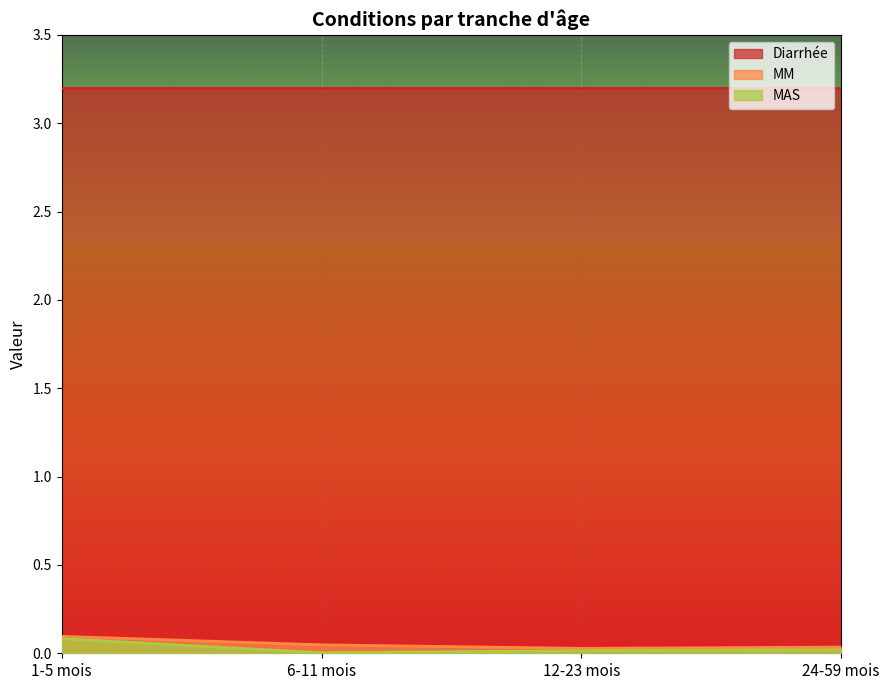

What is the maximum value shown in the chart?

3.2